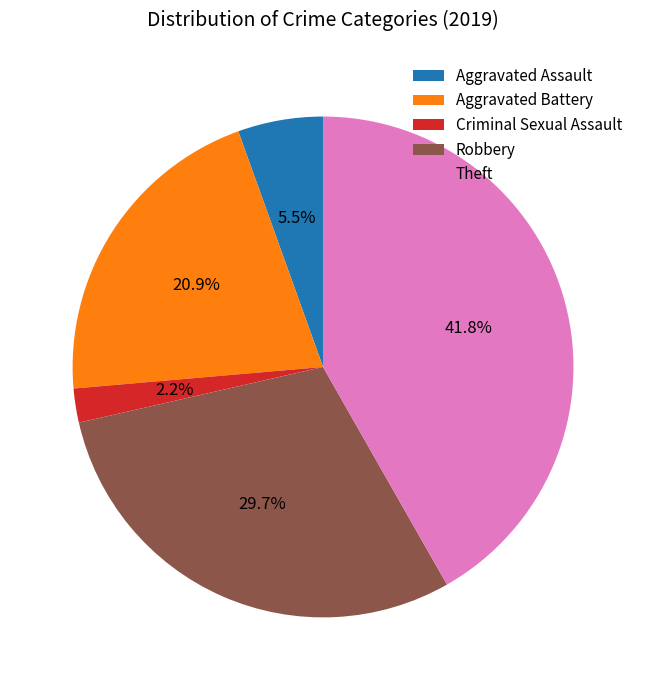

To the nearest percent, what portion does Theft represent?

42%